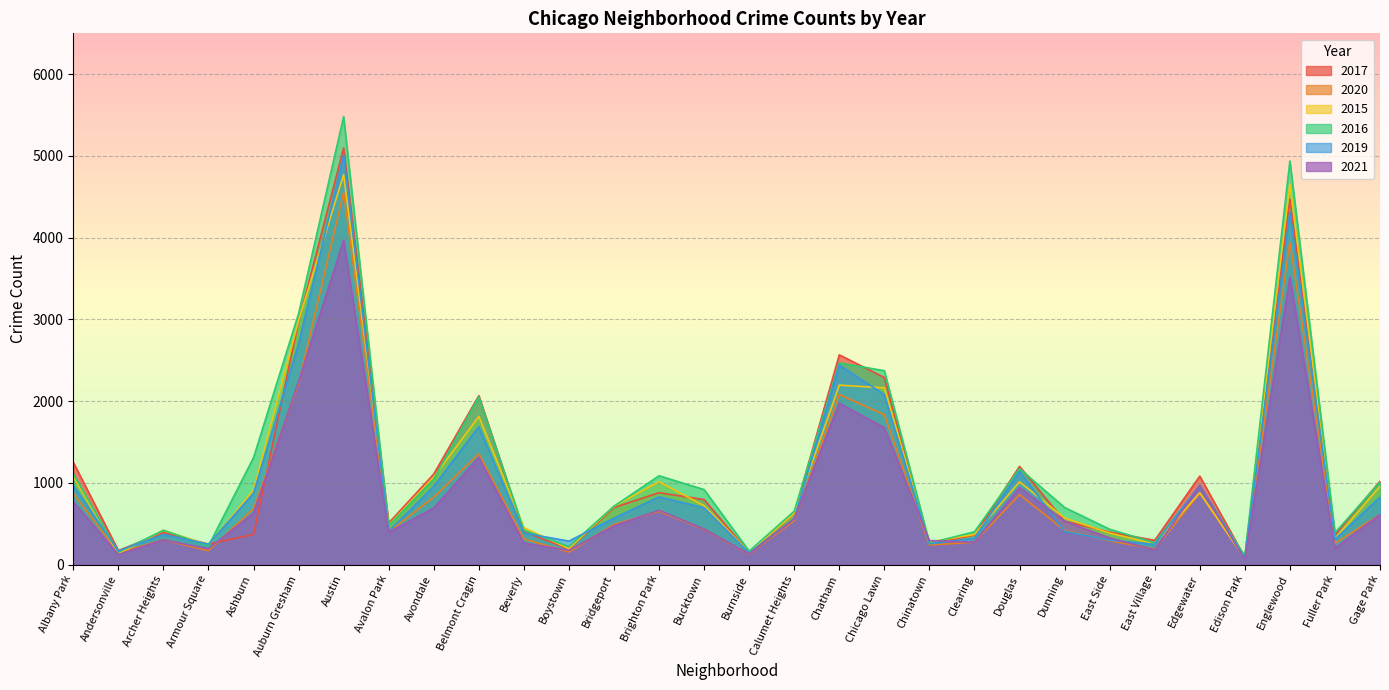

Is the value of 2015 at Avondale greater than the value of 2021 at Albany Park?

Yes